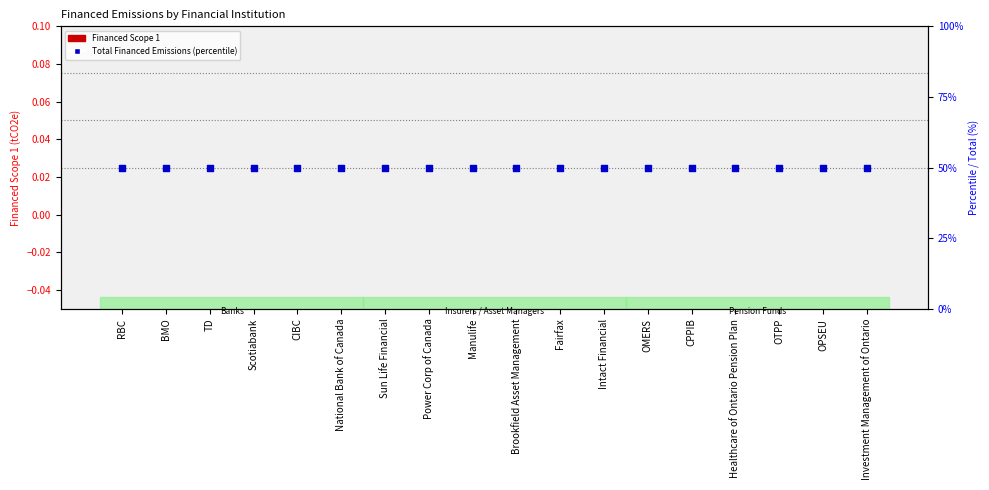

At how many categories does at least one series exceed 12?

18